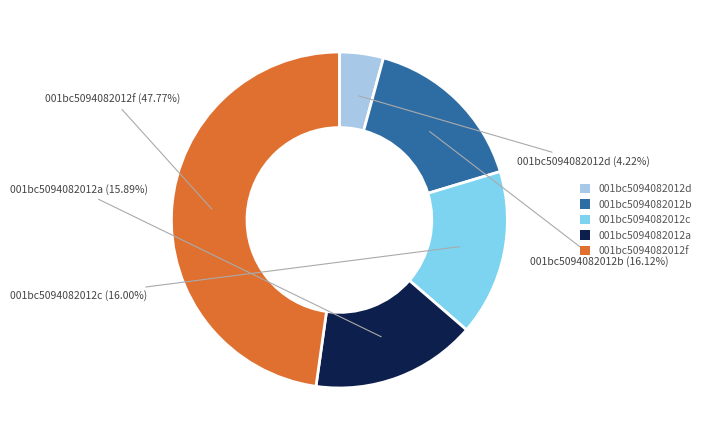

Count the number of slices in the pie.

5